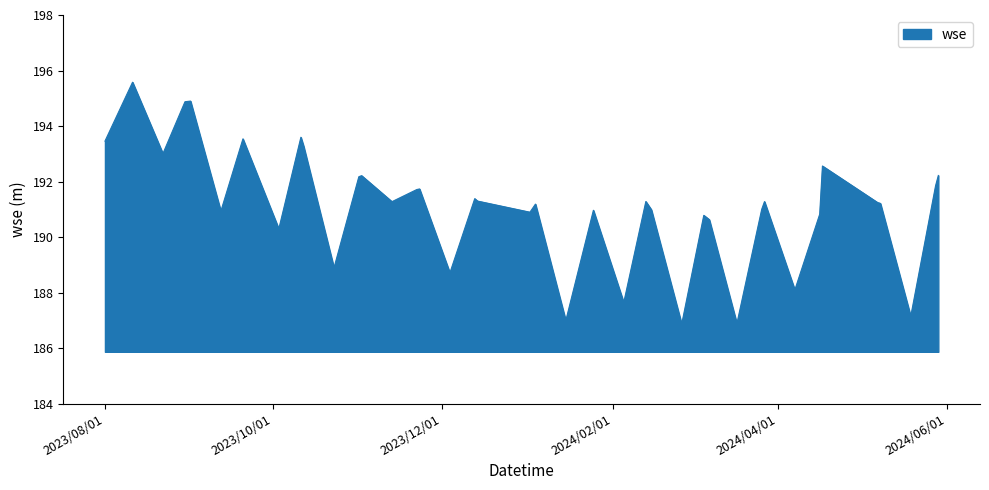

What is the difference between the maximum and minimum values?

8.7